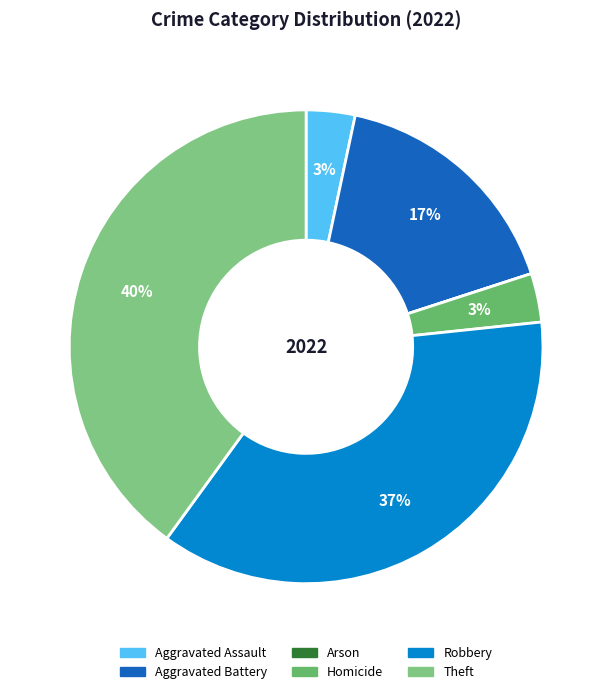

Does Aggravated Battery account for over 50% of the chart?

No